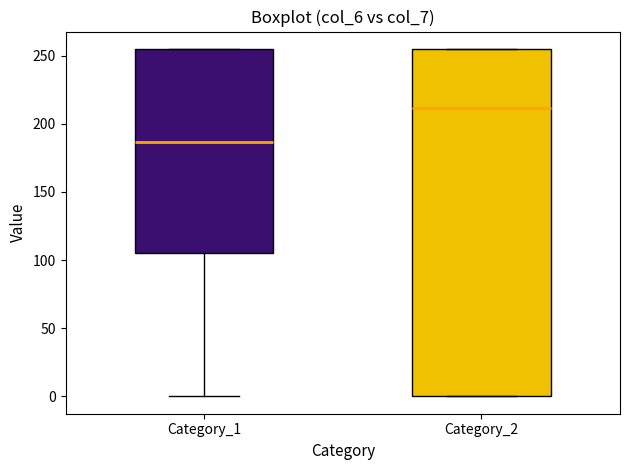

Reading left to right, read every box against the y-axis: the position of its median line, the range the box covers, and the ends of its whiskers. The values are not printed on the chart, so give them approximately, as read against the axis.

Category_1: median 185, box 105 to 255, whiskers 0 to 255
Category_2: median 210, box 0 to 255, whiskers 0 to 255